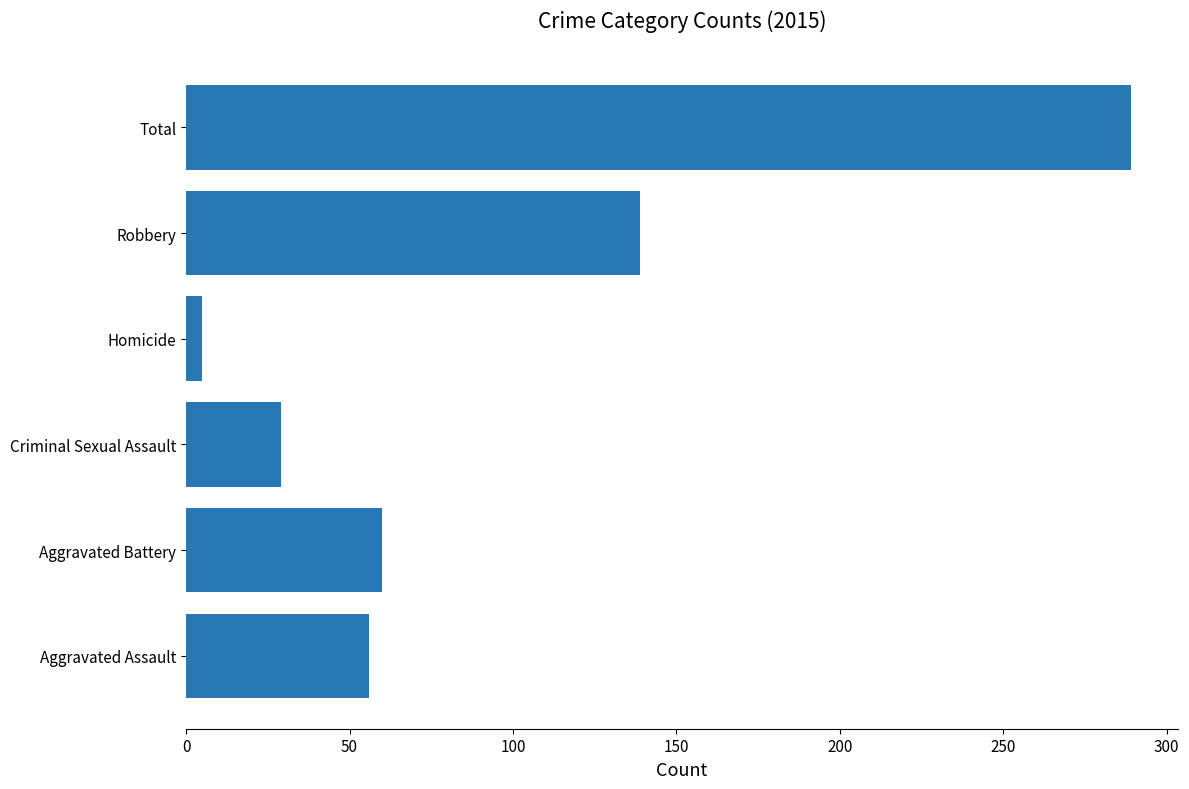

Which label corresponds to the smallest value in the chart?

Homicide